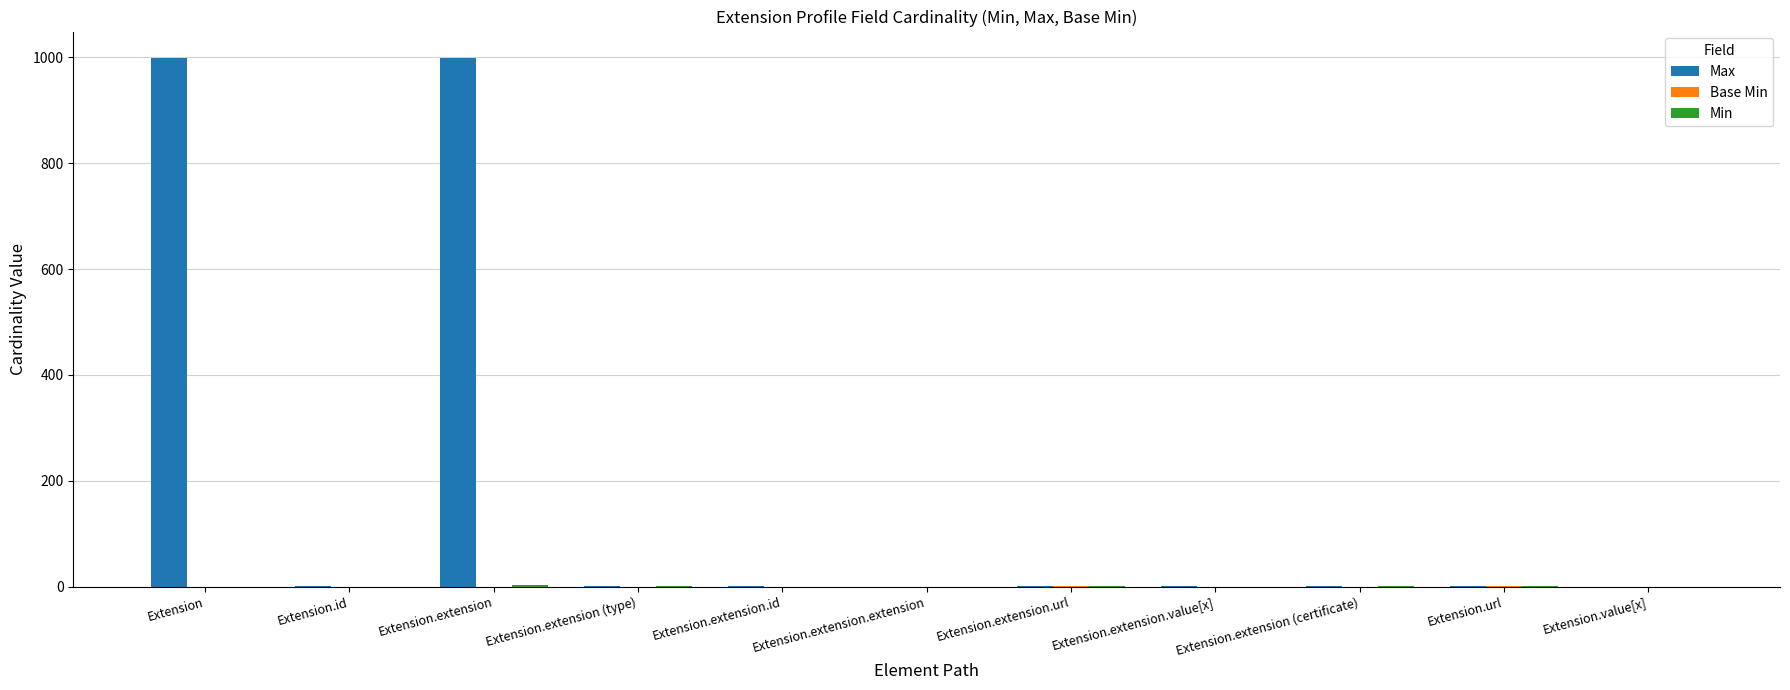

What is the sum of all Max values?

2005